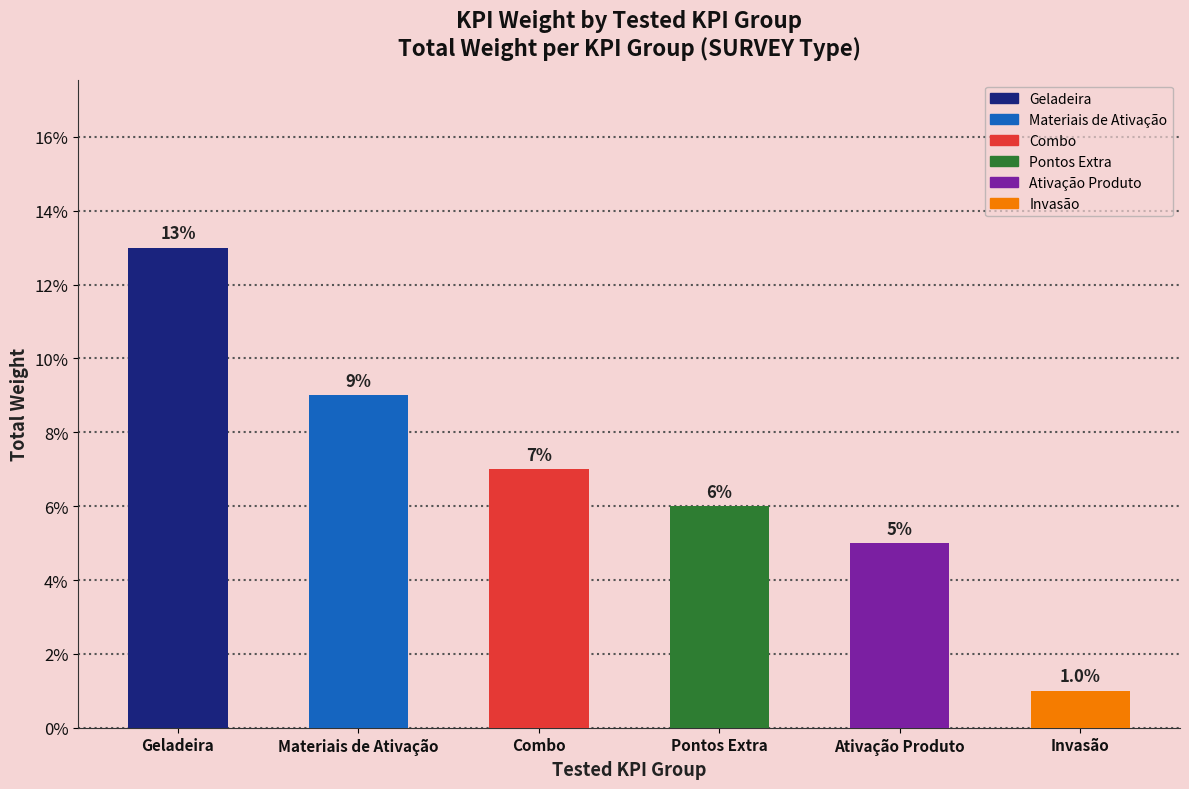

Does the chart contain any negative values?

No